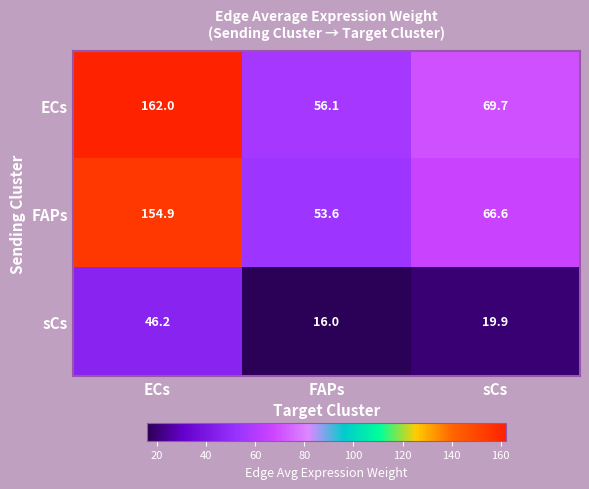

At how many categories does at least one series exceed 113?

1